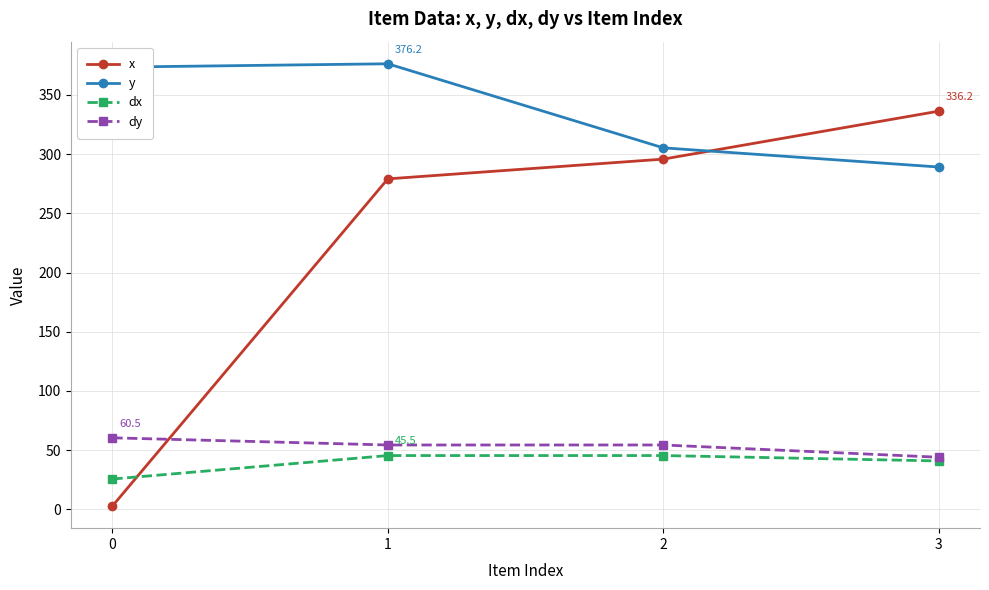

Reading left to right, extract all data points from this chart.

x: 2.9	279.0	295.7	336.2
y: 373.3	376.2	305.2	289.0
dx: 25.7	45.5	45.5	40.9
dy: 60.5	54.4	54.4	44.1